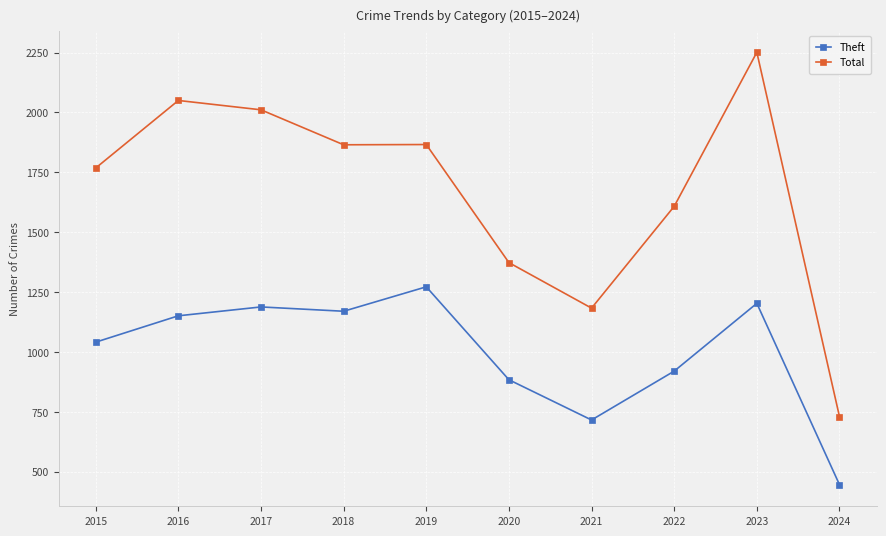

True or false: Total has a value of 2011 at 2017.

True